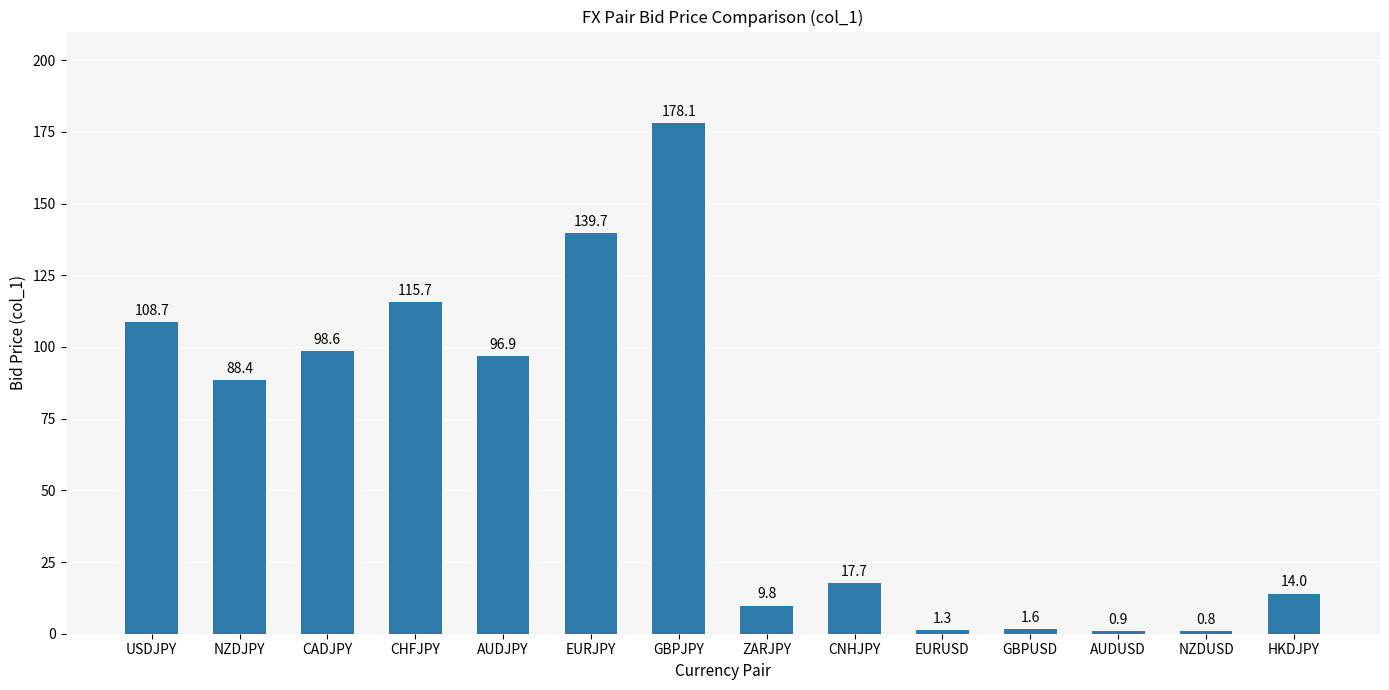

True or false: the data shows 14.0 at HKDJPY.

True